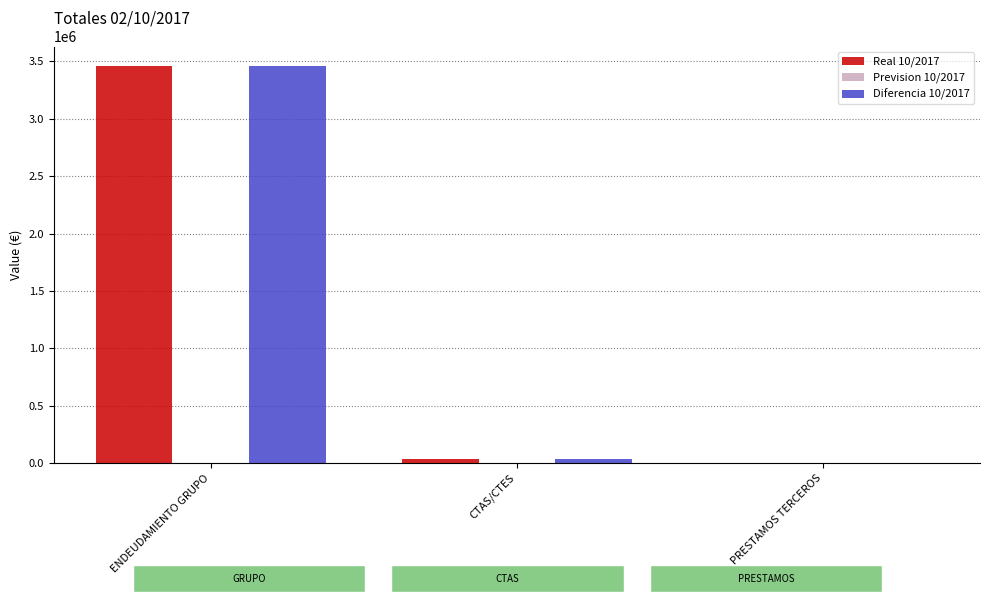

The Diferencia 10/2017 series shows 3457741.7 at ENDEUDAMIENTO GRUPO. True or false?

True